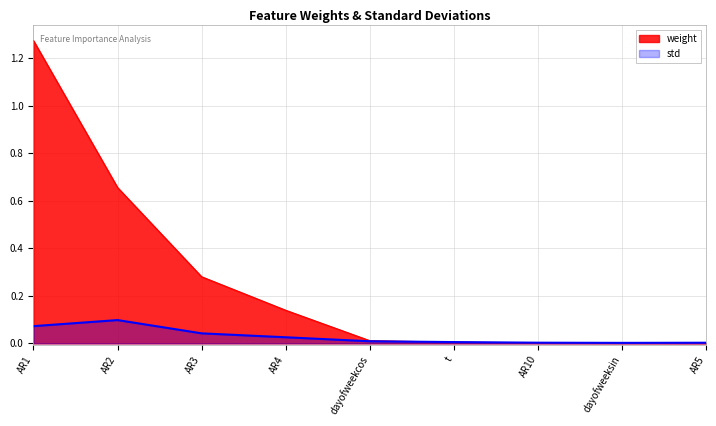

True or false: weight has a value of 0.0 at dayofweeksin.

True